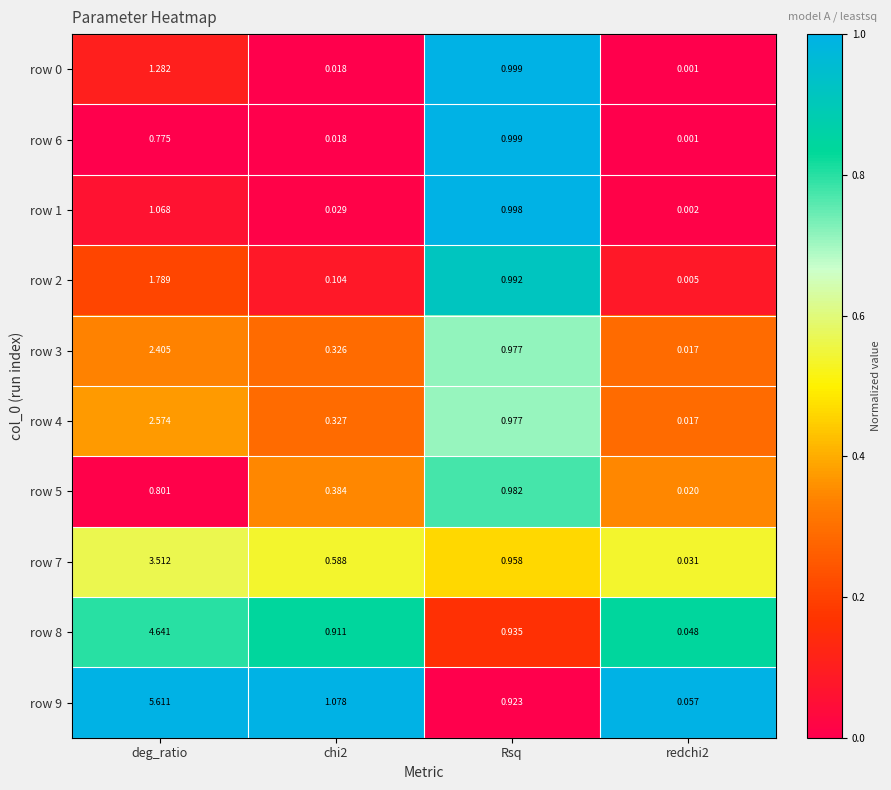

What is the maximum value shown in the chart?

5.6